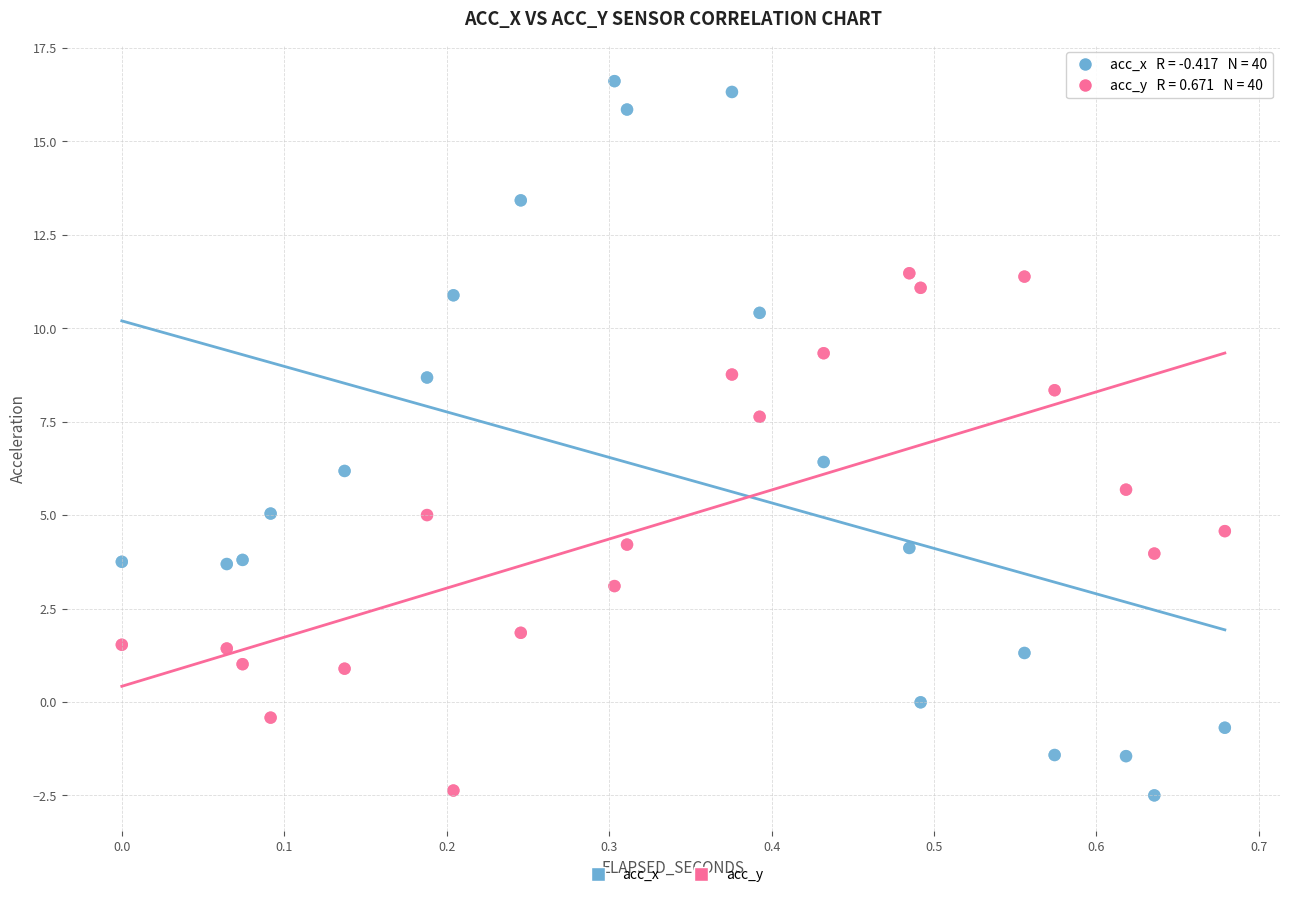

Which series contains the highest Y value?

acc_x